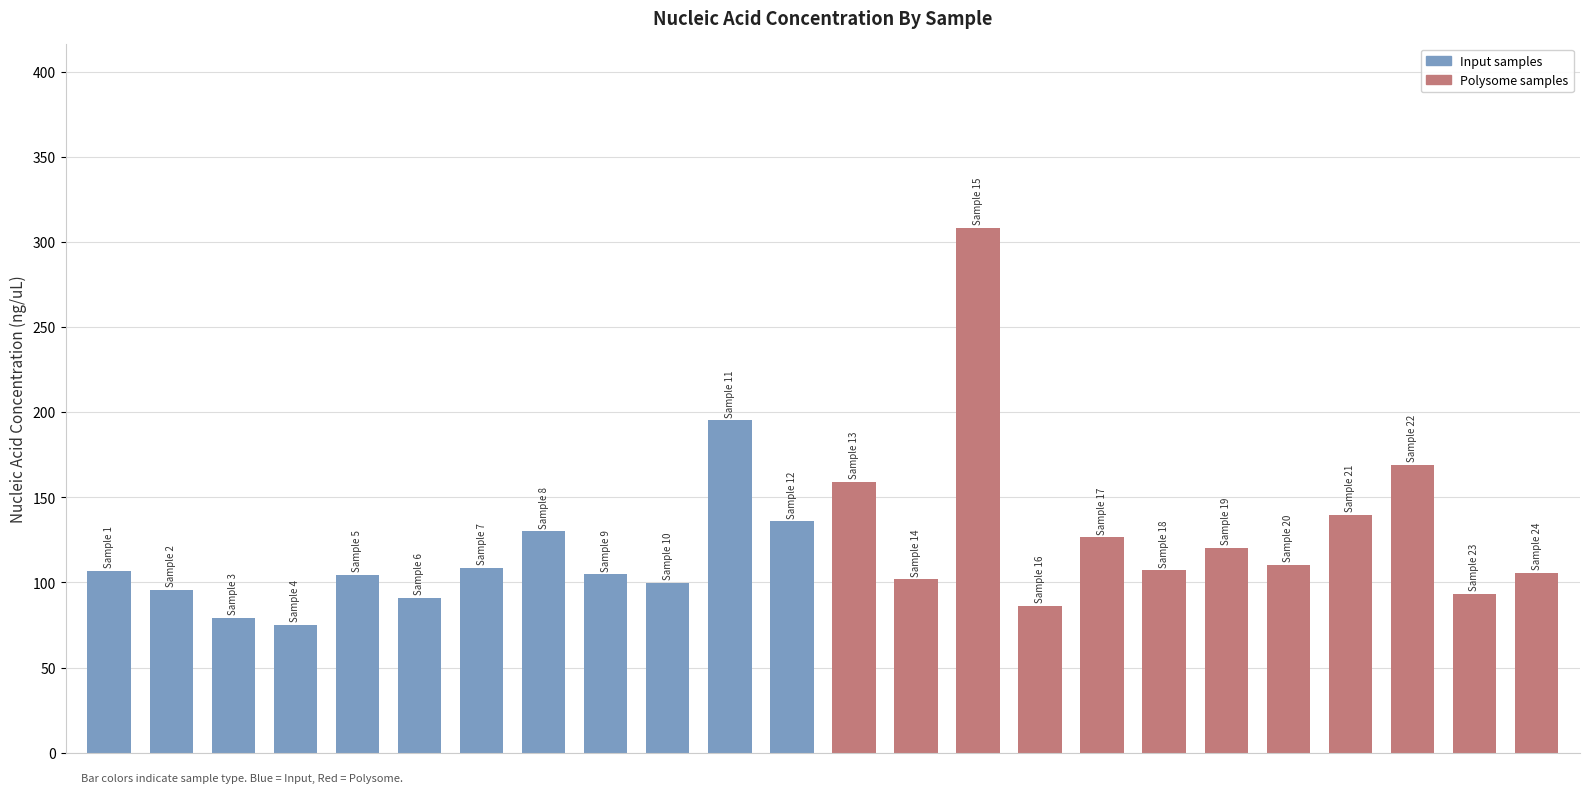

What is the minimum value shown in the chart?

75.2